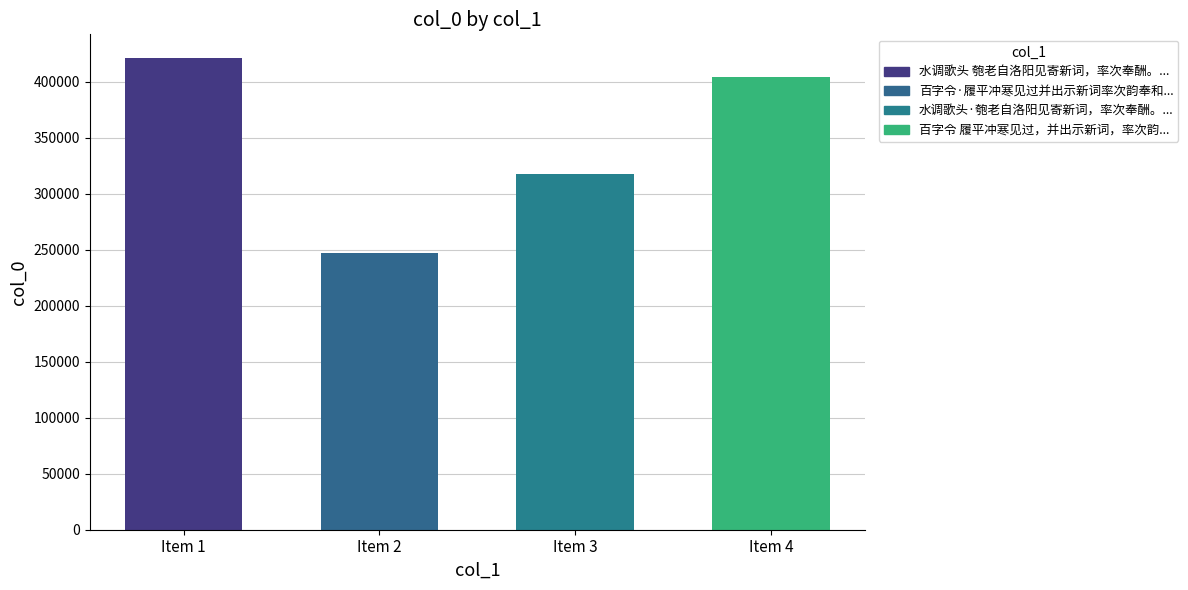

Which label corresponds to the smallest value in the chart?

百字令·履平冲寒见过并出示新词率次韵奉和